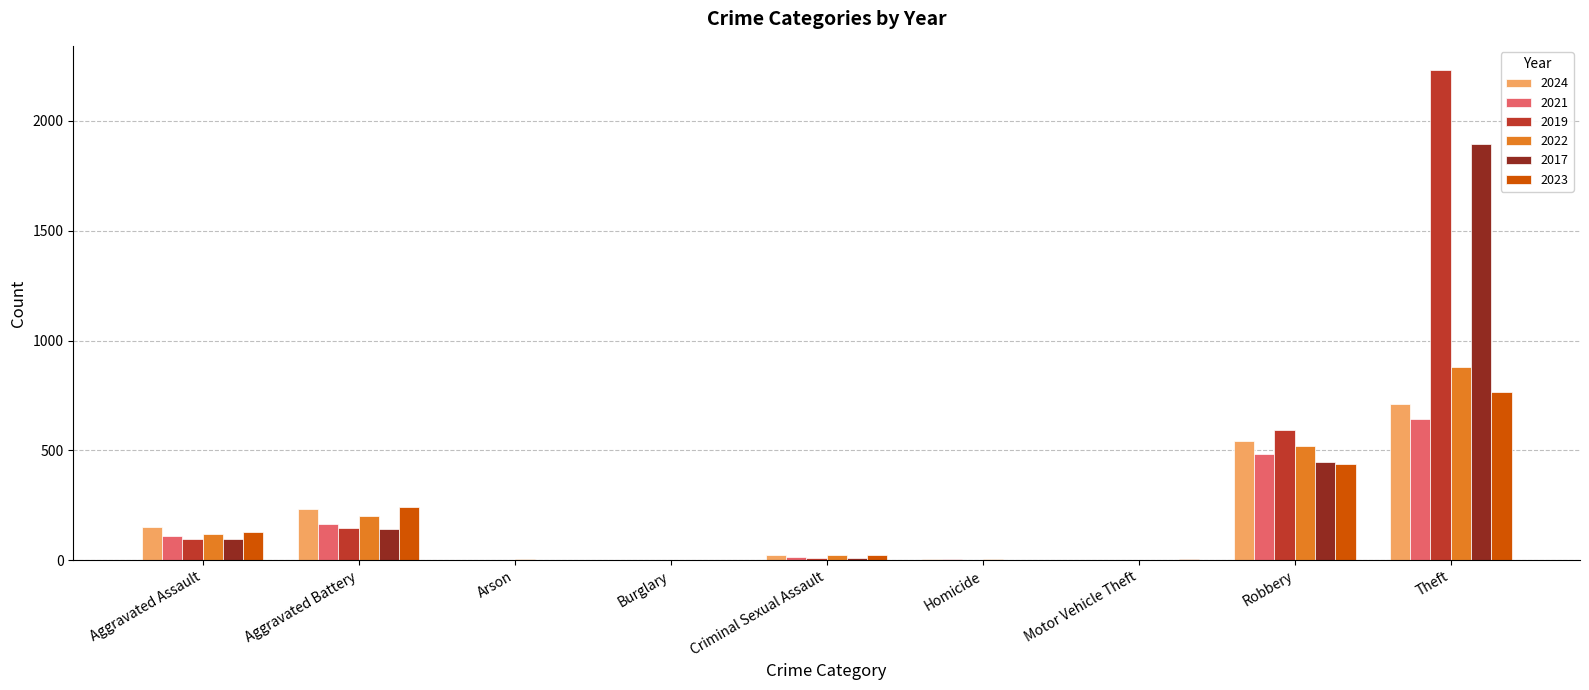

At which label is 2019 closest to 1115?

Robbery